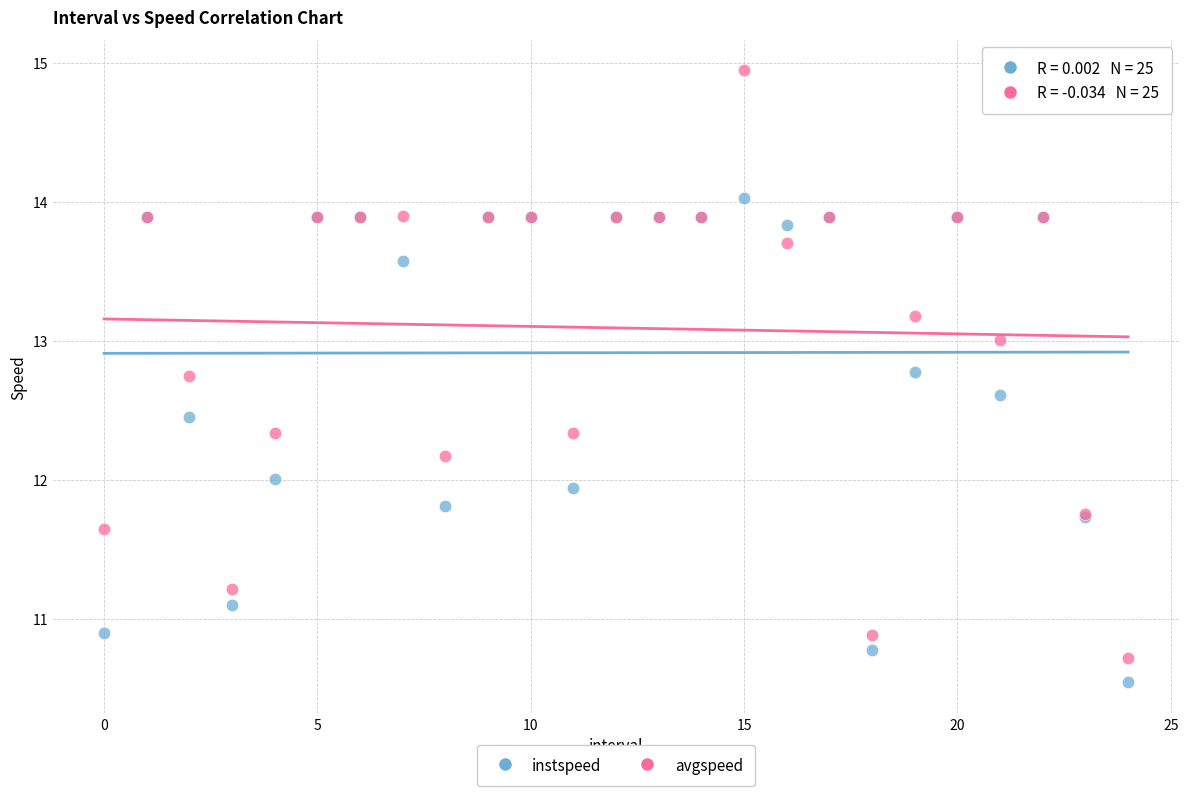

Which series reaches the maximum Y coordinate?

avgspeed